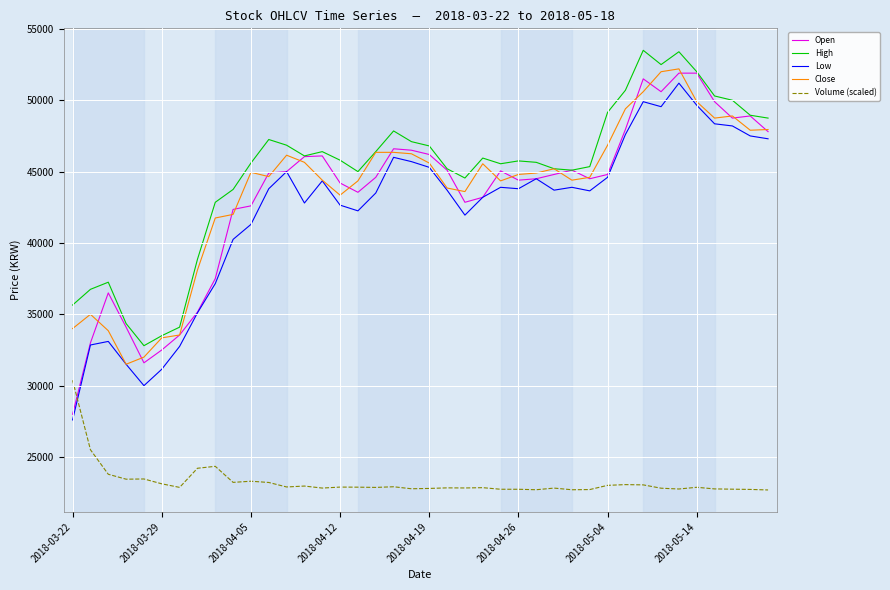

True or false: Low and High intersect in this chart.

False